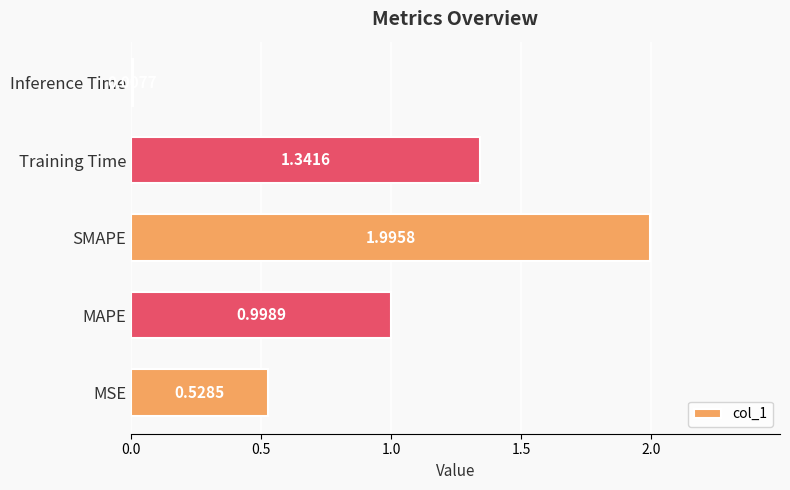

List the labels in order of value, largest first.

SMAPE, Training Time, MAPE, MSE, Inference Time